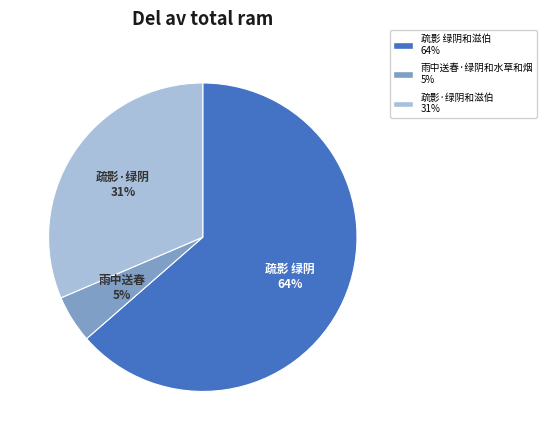

Combined, do 雨中送春·绿阴和水草和烟 and 疏影 绿阴和滋伯 account for over 50%?

Yes